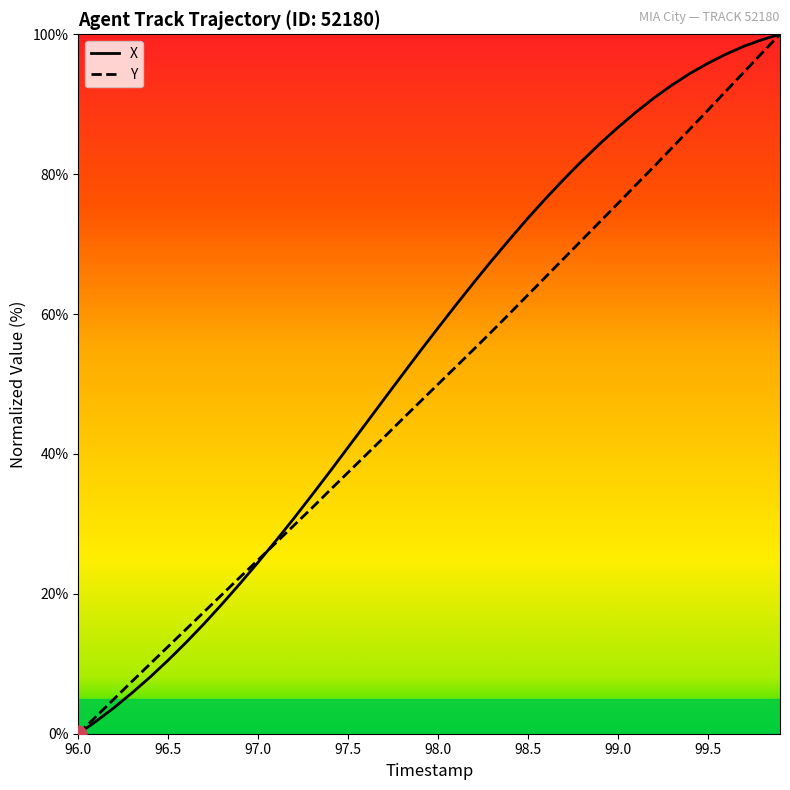

Which series has the largest total across all categories?

X